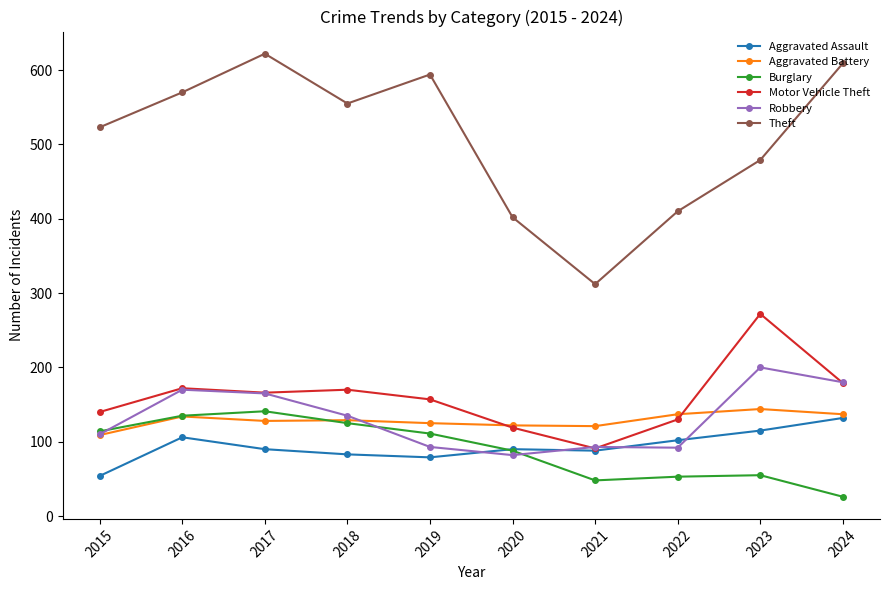

What is the greatest value displayed?

622